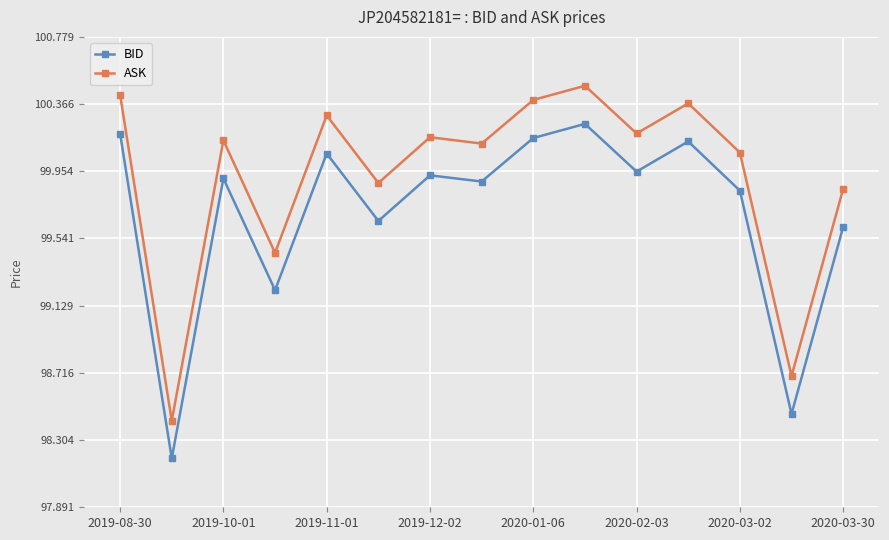

What is the value of the BID point at the 4th from the left?

99.2